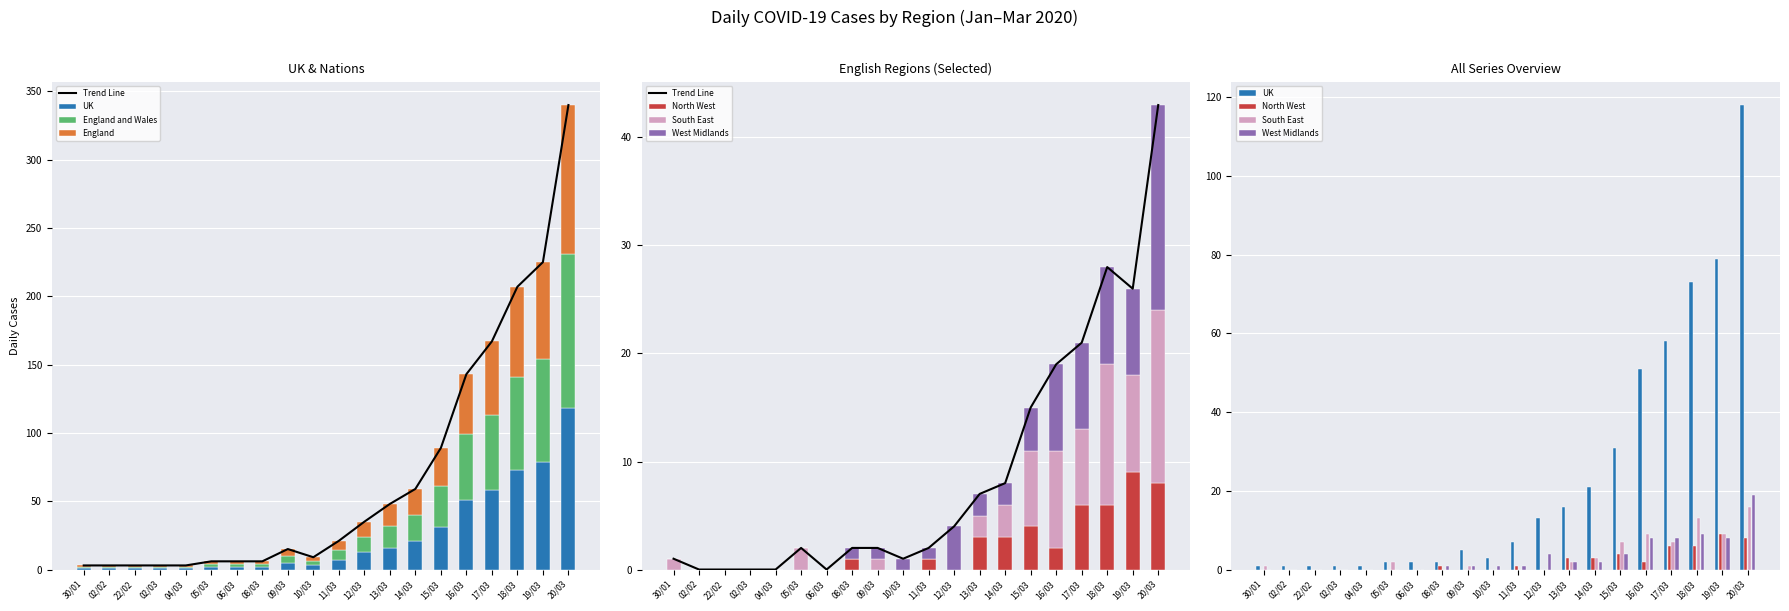

The North West series shows 3 at 20/03. True or false?

False